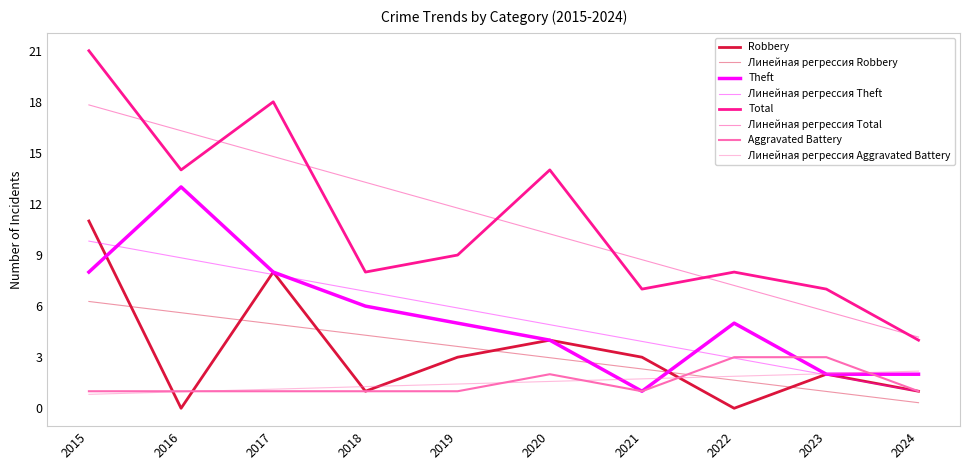

Reading left to right, what are all the values shown in this chart?

Robbery: 11	0	8	1	3	4	3	0	2	1
Theft: 8	13	8	6	5	4	1	5	2	2
Total: 21	14	18	8	9	14	7	8	7	4
Aggravated Battery: 1	1	1	1	1	2	1	3	3	1